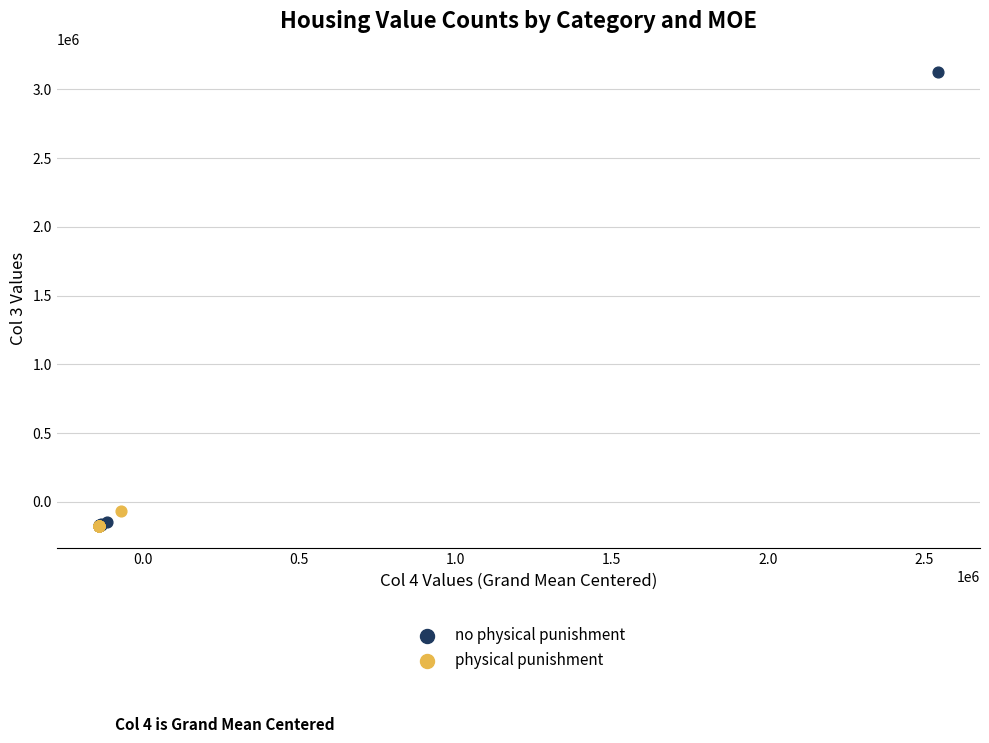

Which series has the widest spread of Y values?

no physical punishment